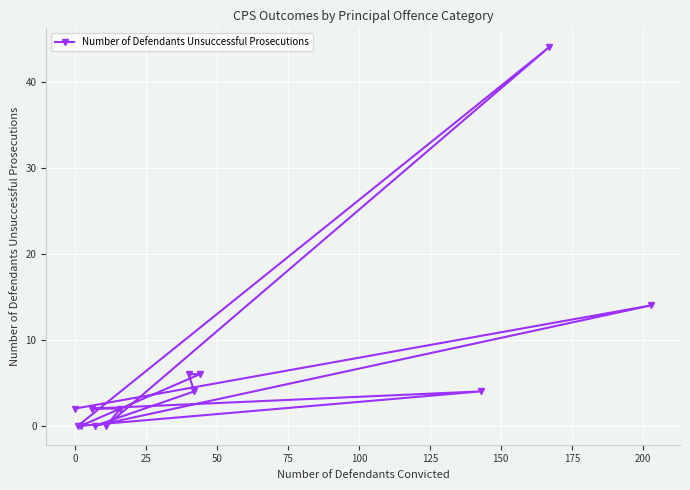

What is the value of the 8th point from the left?

6